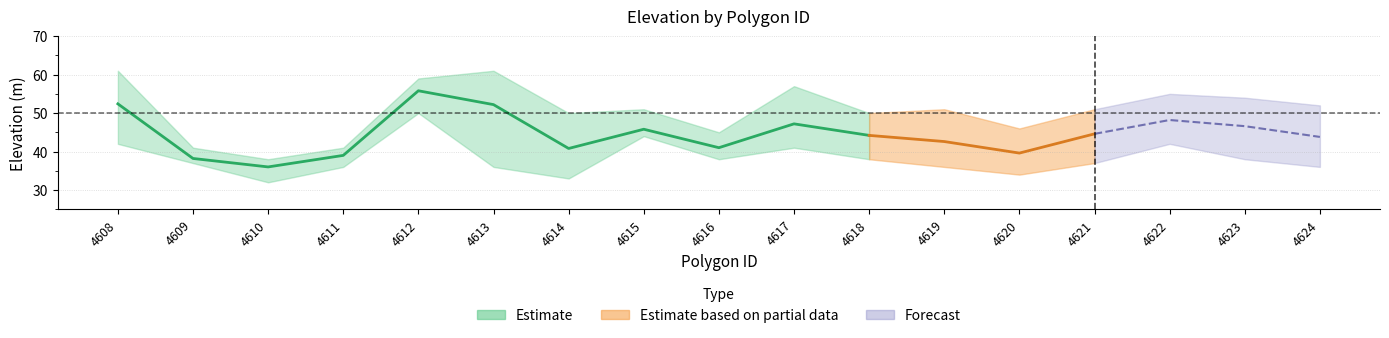

At which label is high closest to 49?

4614